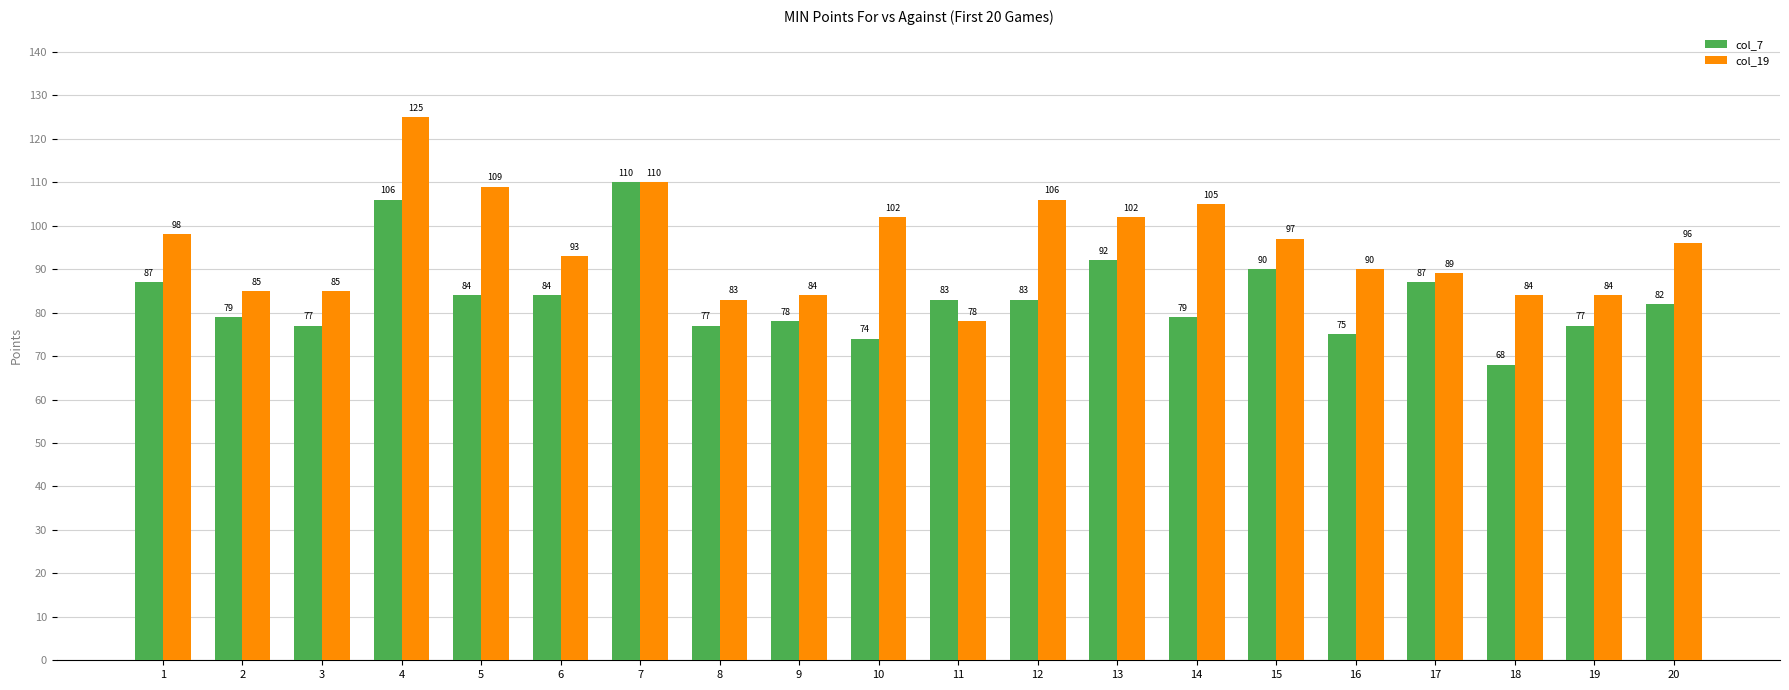

What is the sum of all col_7 values?

1672